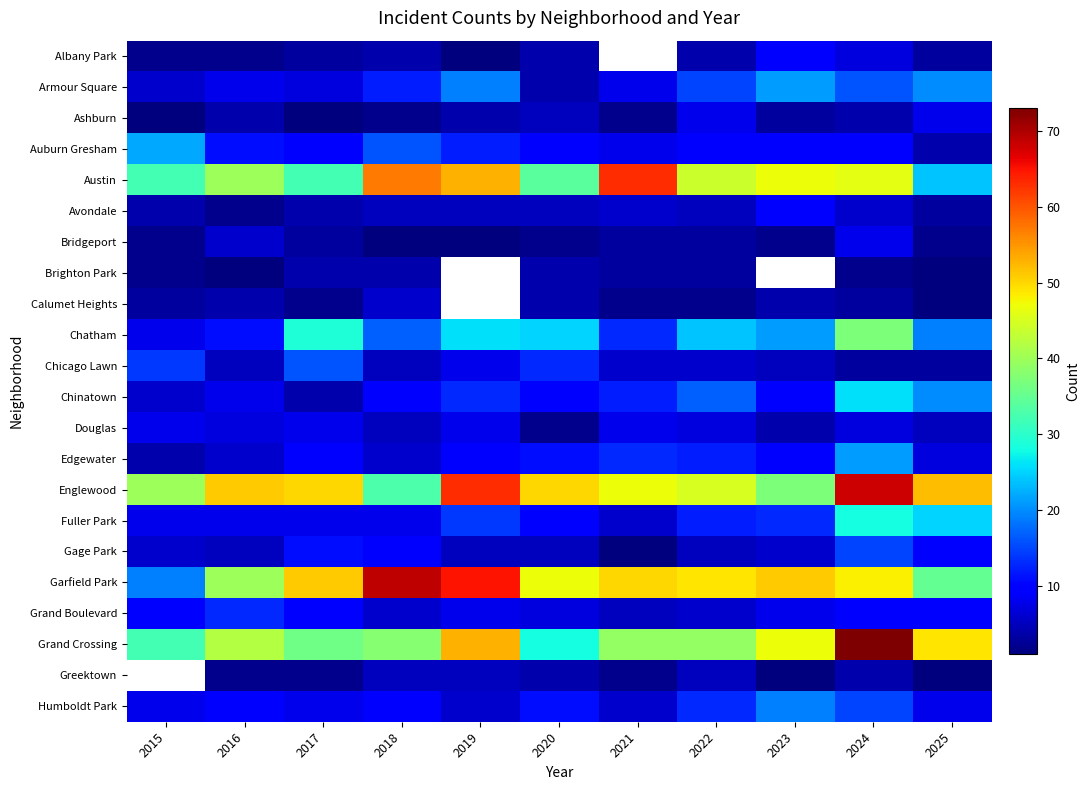

How many values in the Chinatown series exceed 10?

5